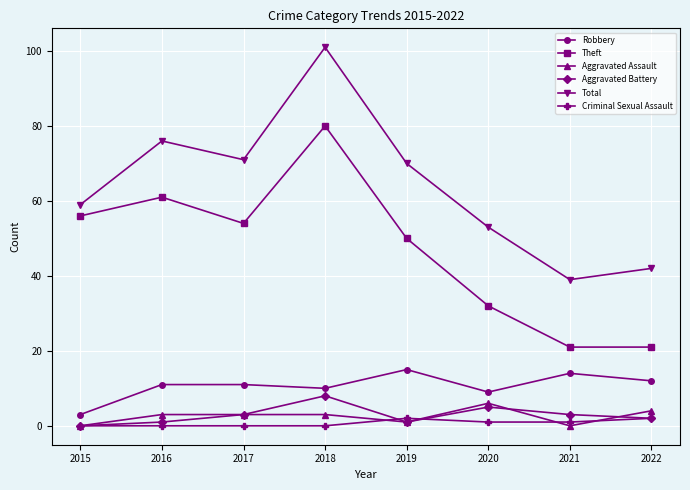

Reading left to right, extract all data points from this chart.

Robbery: 2015=3	2016=11	2017=11	2018=10	2019=15	2020=9	2021=14	2022=12
Theft: 2015=56	2016=61	2017=54	2018=80	2019=50	2020=32	2021=21	2022=21
Aggravated Assault: 2015=0	2016=3	2017=3	2018=3	2019=1	2020=6	2021=0	2022=4
Aggravated Battery: 2015=0	2016=1	2017=3	2018=8	2019=1	2020=5	2021=3	2022=2
Total: 2015=59	2016=76	2017=71	2018=101	2019=70	2020=53	2021=39	2022=42
Criminal Sexual Assault: 2015=0	2016=0	2017=0	2018=0	2019=2	2020=1	2021=1	2022=2